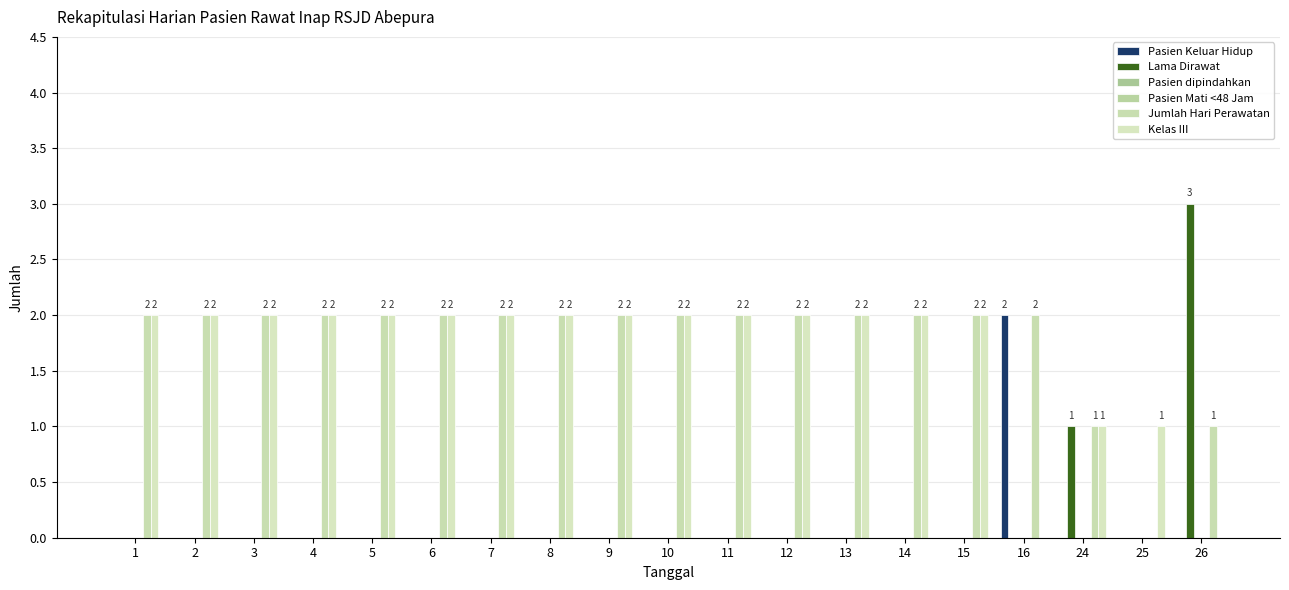

What are all the series names shown in the legend?

Pasien Keluar Hidup, Lama Dirawat, Pasien dipindahkan, Pasien Mati <48 Jam, Jumlah Hari Perawatan, Kelas III